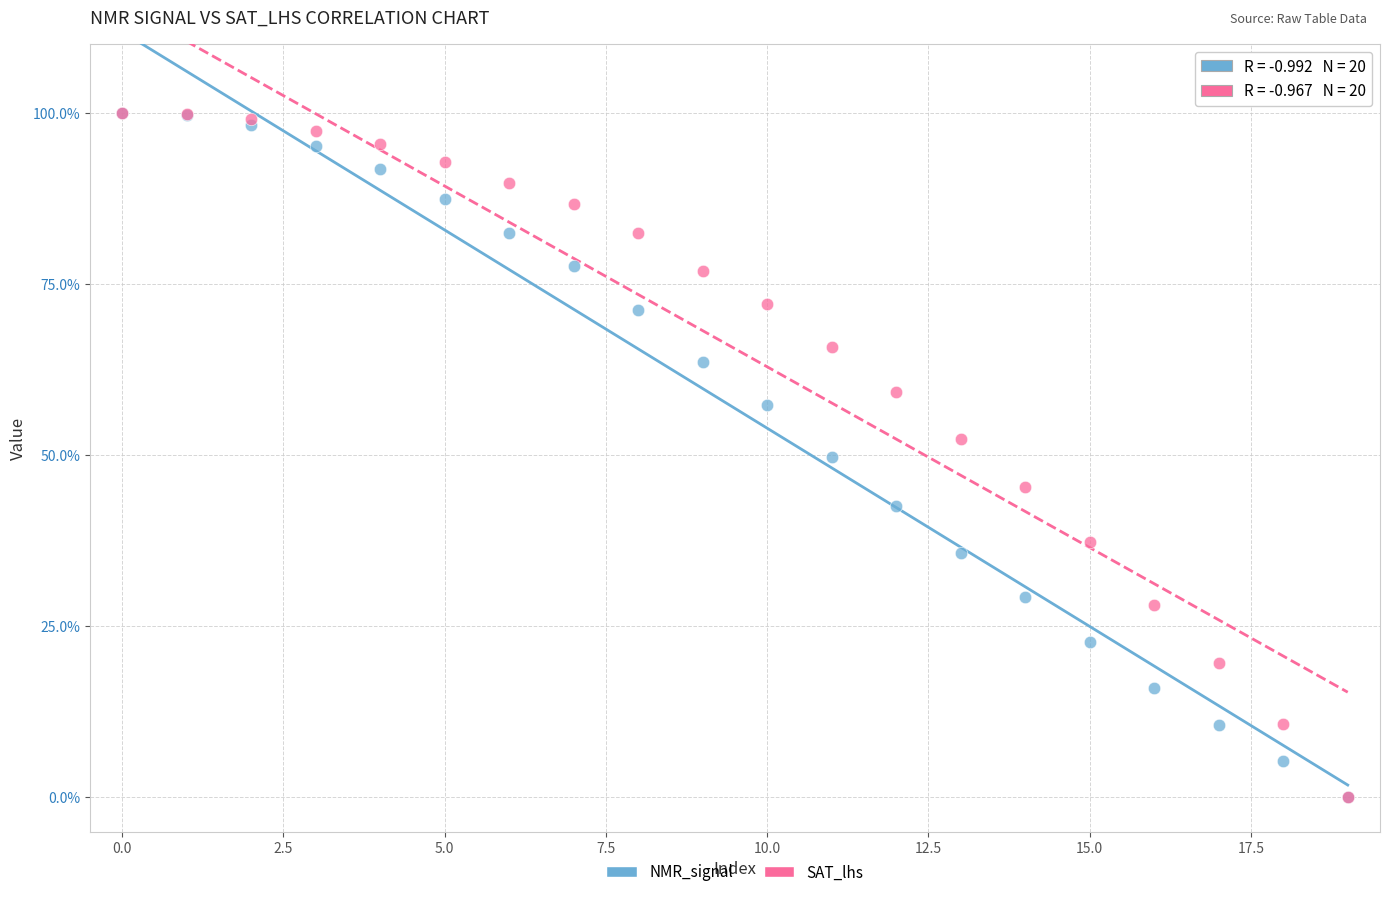

What are all the series names shown in the legend?

NMR_signal, SAT_lhs